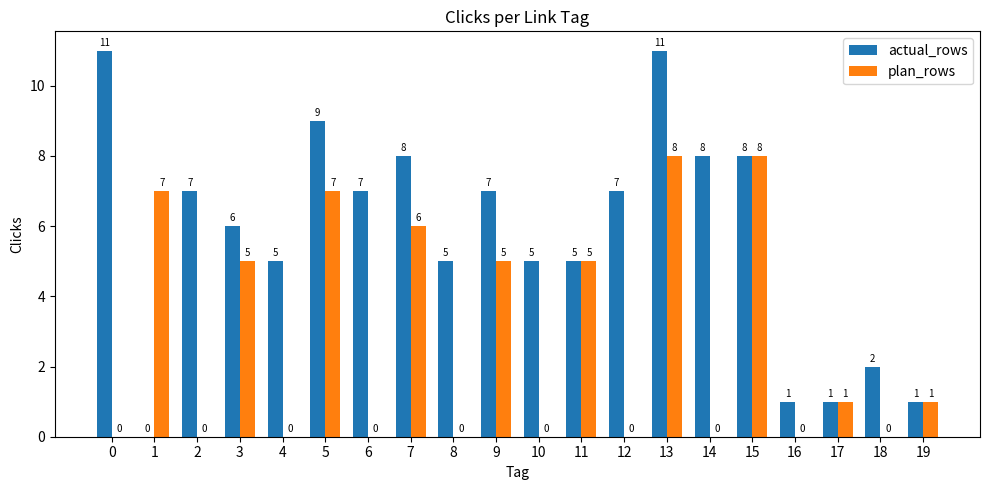

At which category is the sum across all series the highest?

13